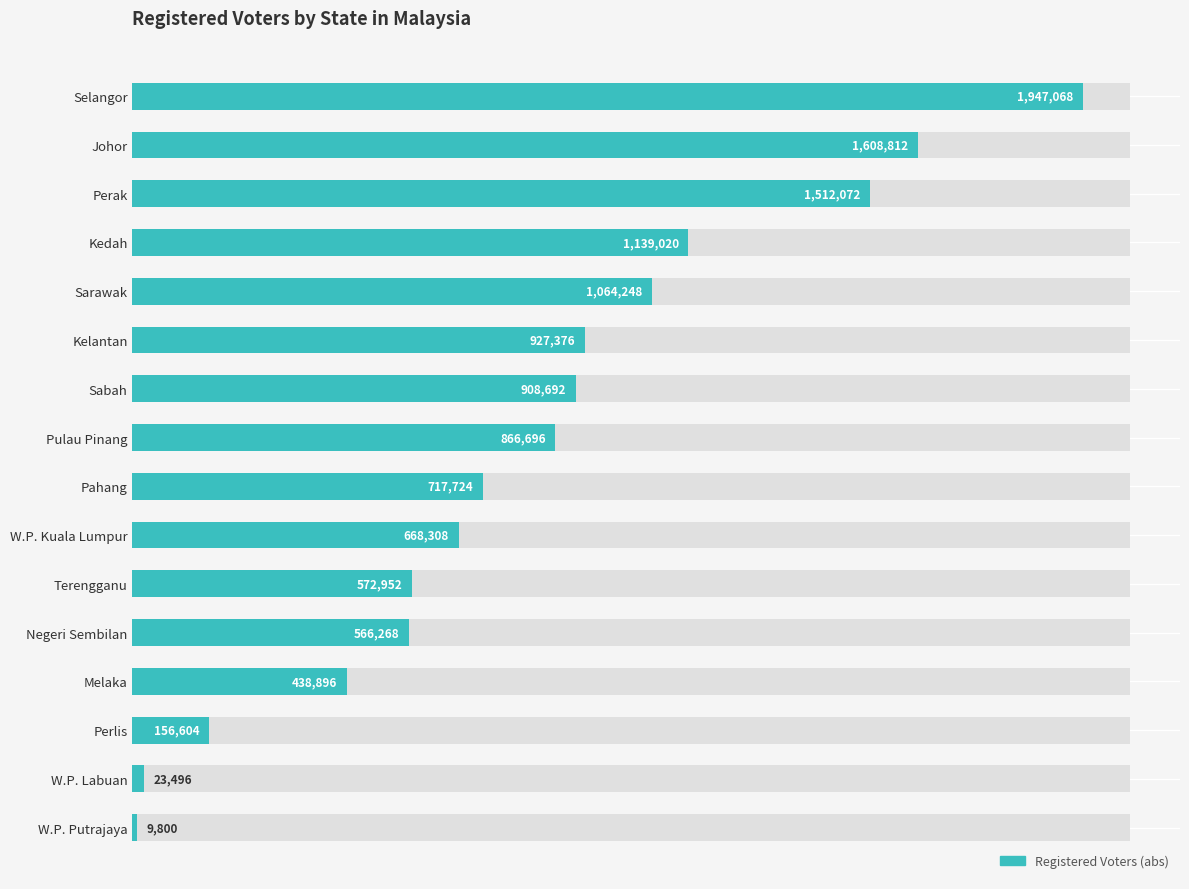

Reading right to left, transcribe all the data shown in this chart.

9800	23496	156604	438896	566268	572952	668308	717724	866696	908692	927376	1064248	1139020	1512072	1608812	1947068